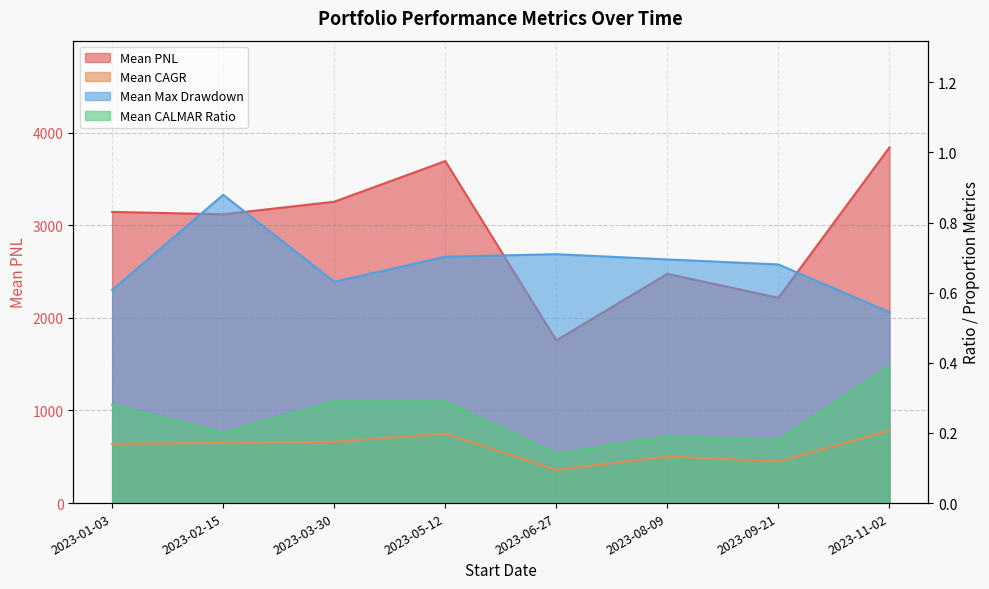

What is the maximum value for Mean CAGR?

0.2